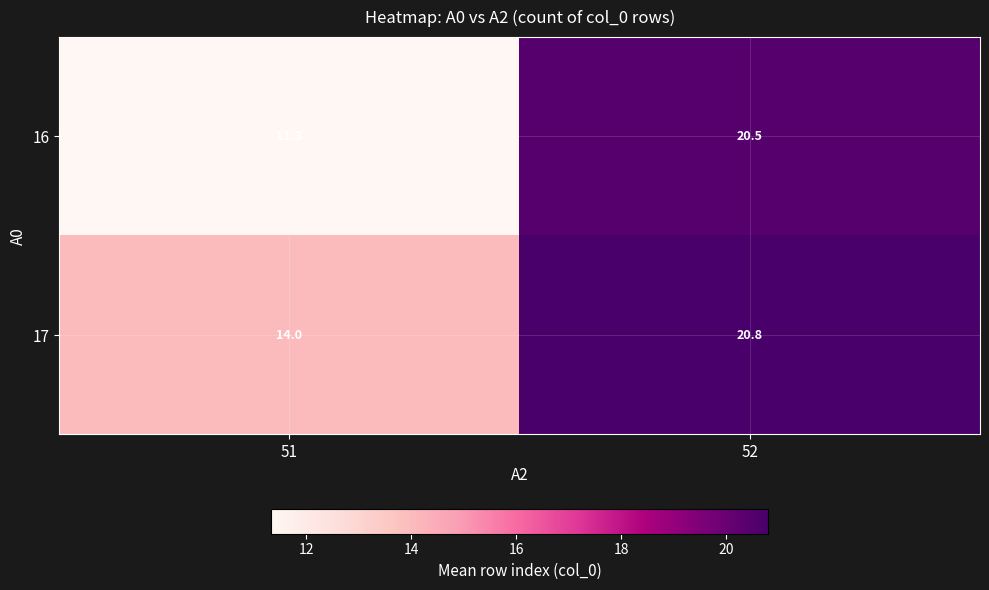

Which label corresponds to the largest value in the chart?

52